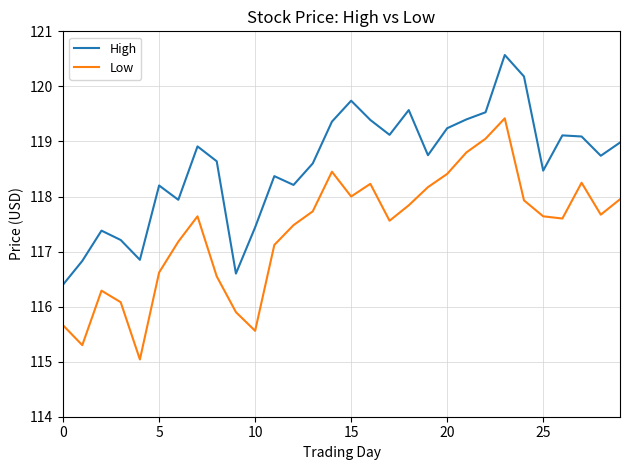

What is the smallest value displayed?

115.0